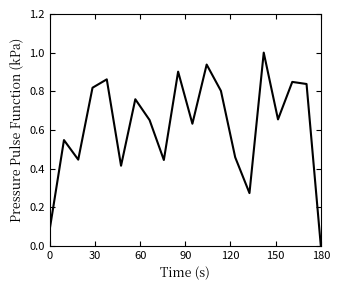

What is the difference between the maximum and minimum values?

1.0